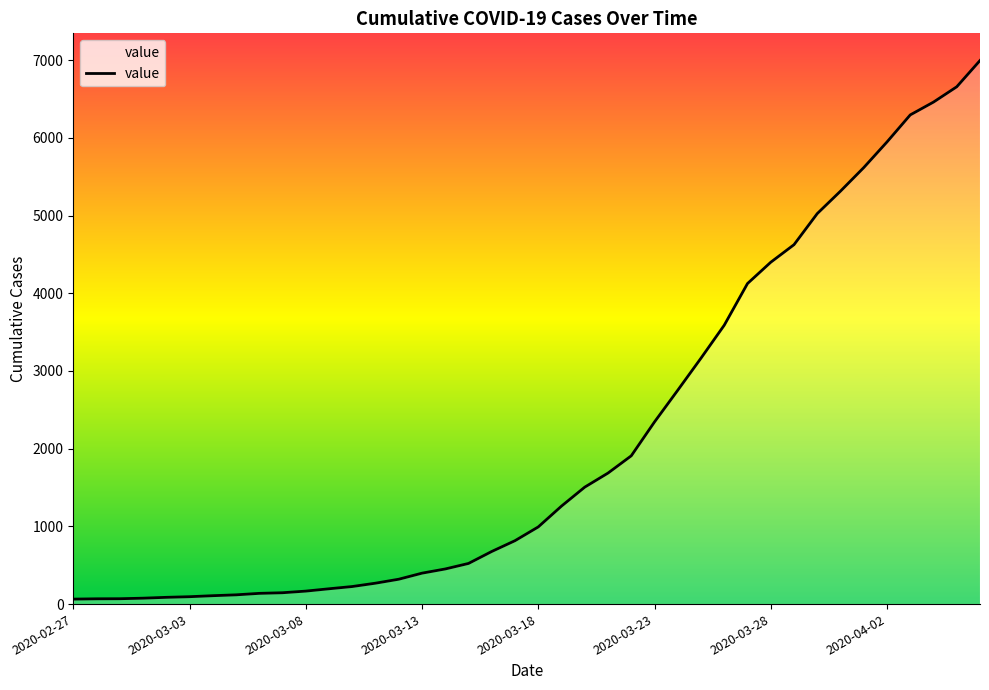

What is the difference between the maximum and minimum values?

6931